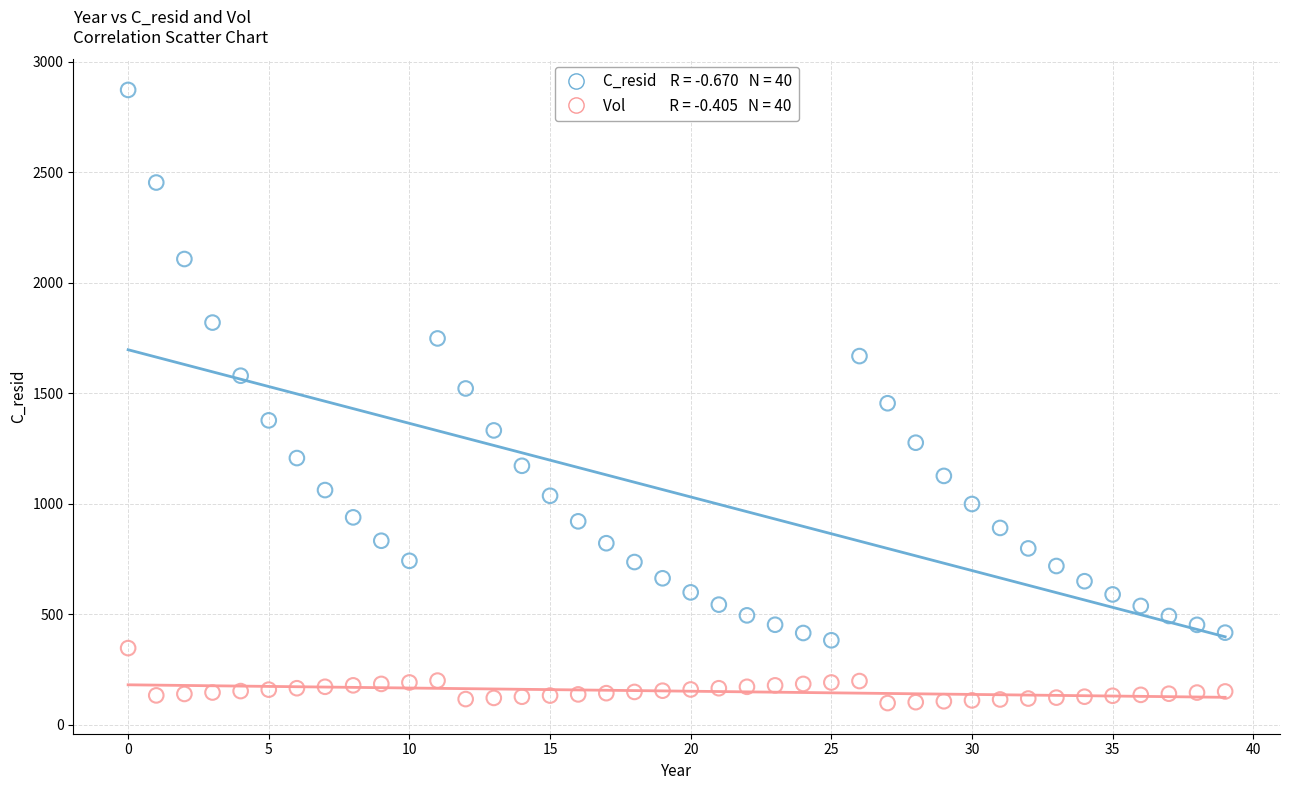

Across all data points, what is the range of Y values (max minus min)?

2772.8